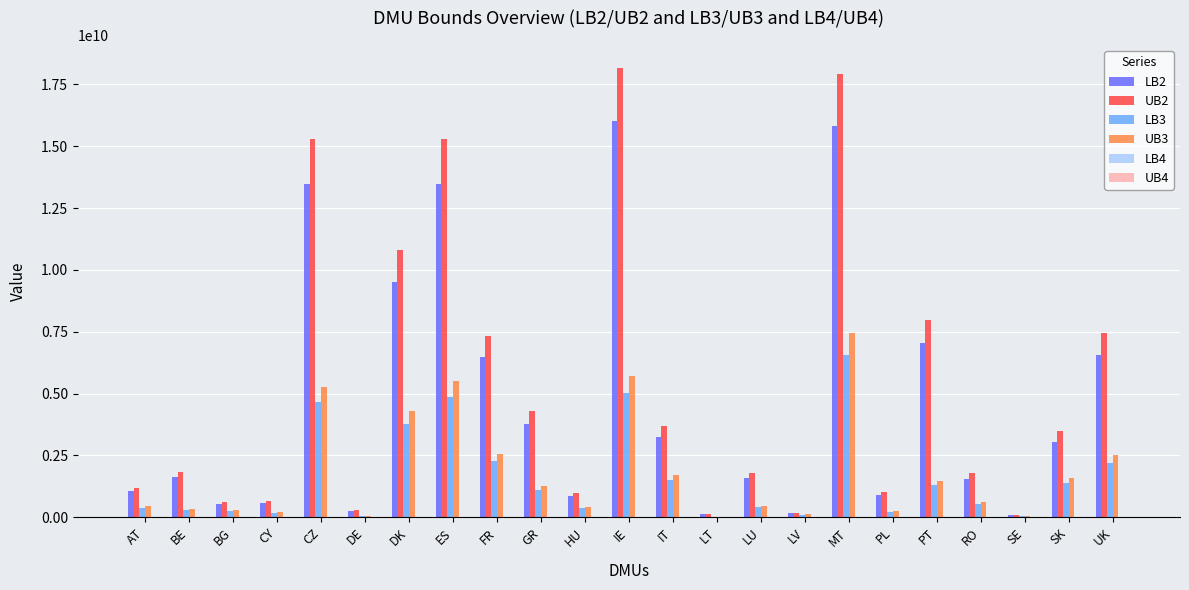

At which label is LB3 closest to 3300651155?

DK